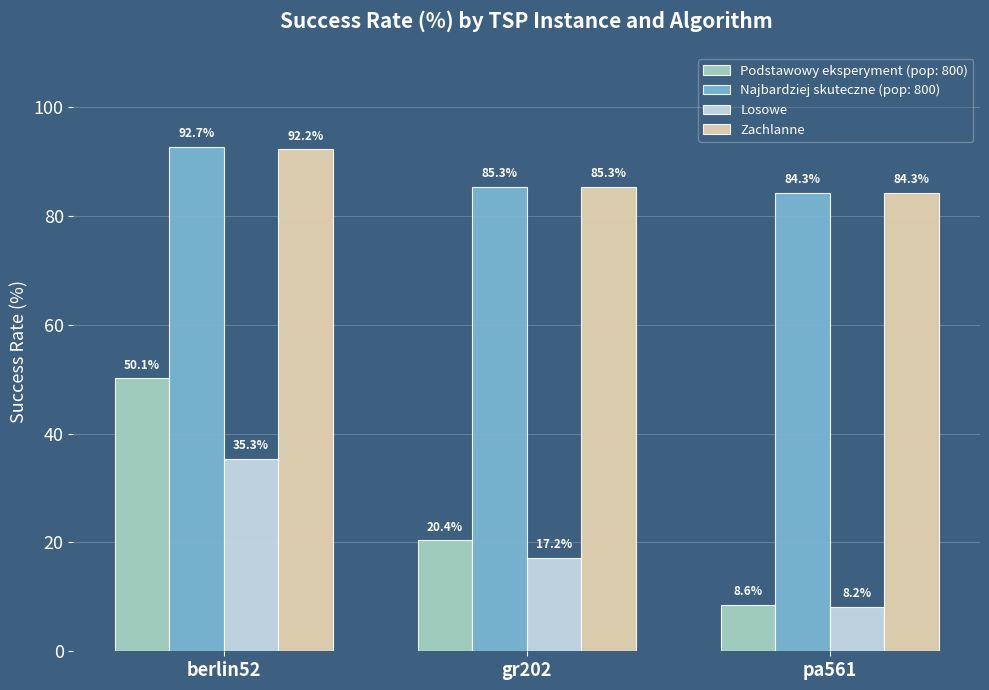

Are the bars grouped side by side (vs. stacked)?

Yes